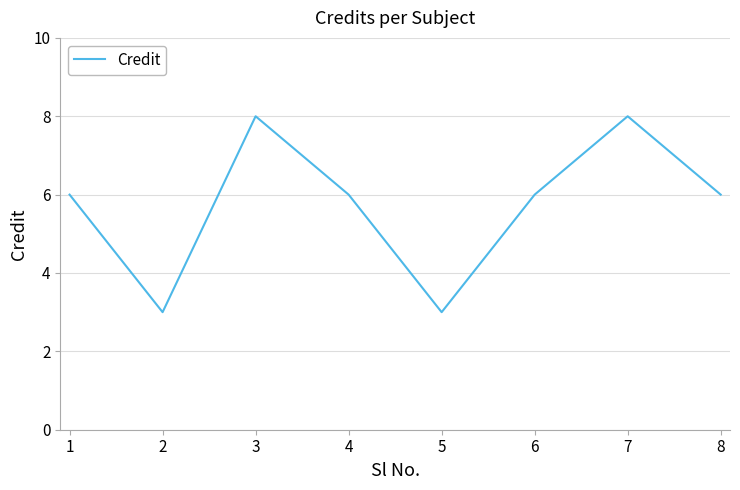

What is the change in value from 6 to 7?

+2